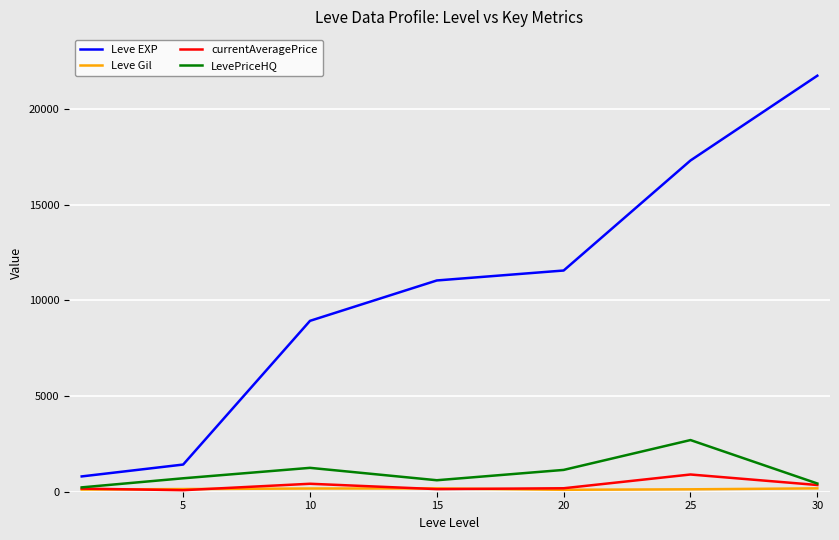

Which series has the largest total across all categories?

Leve EXP